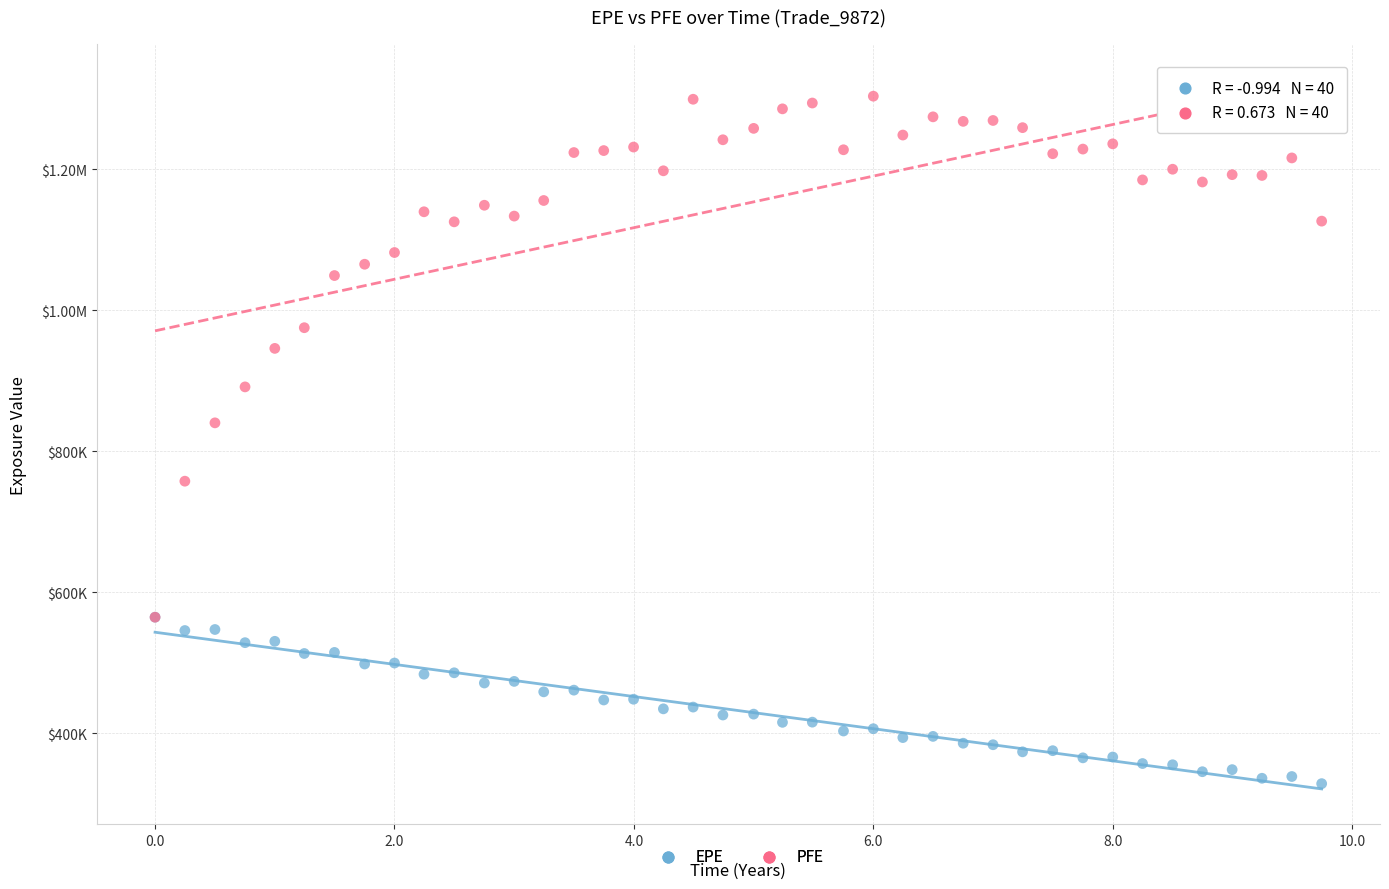

What are all the series names shown in the legend?

EPE, PFE